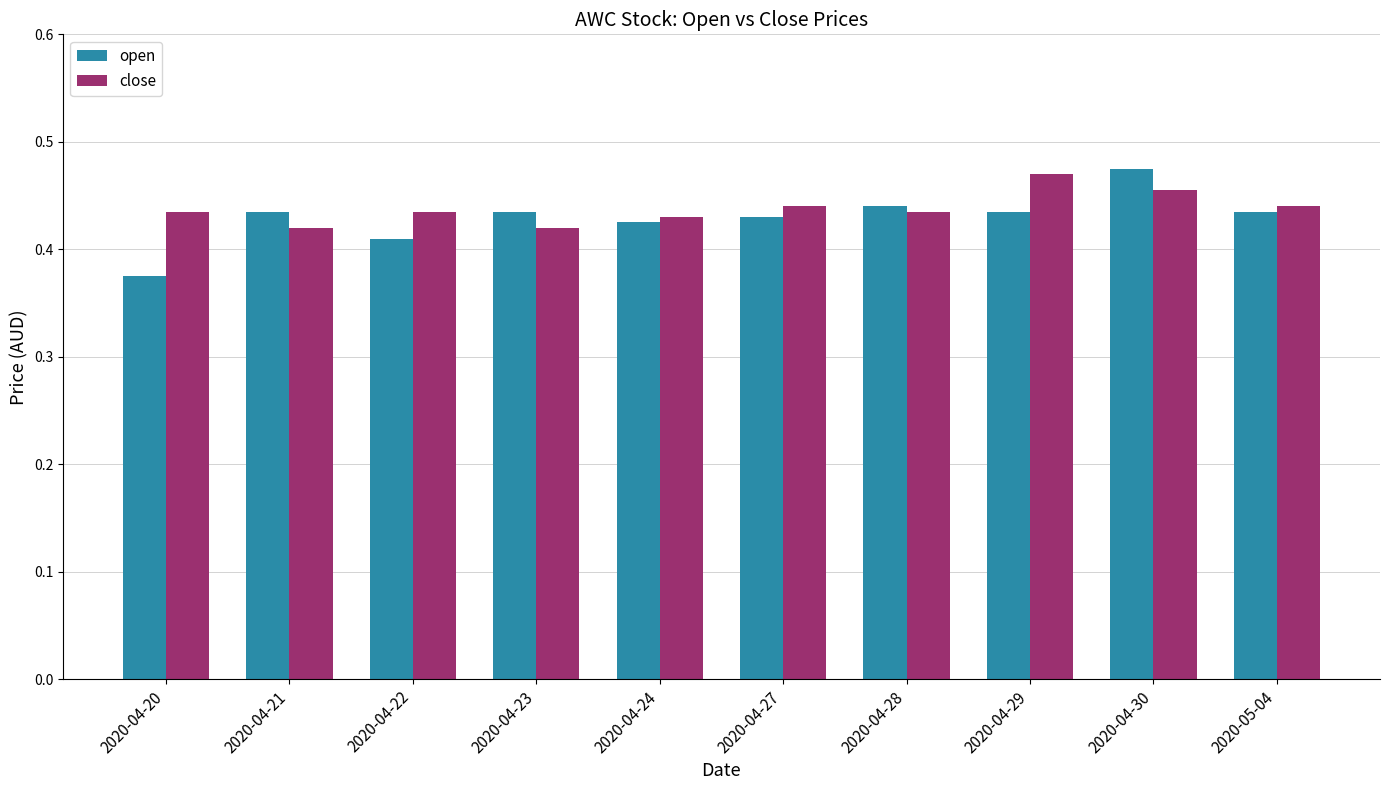

Is the value of close at 2020-04-23 greater than the value of open at 2020-04-20?

Yes